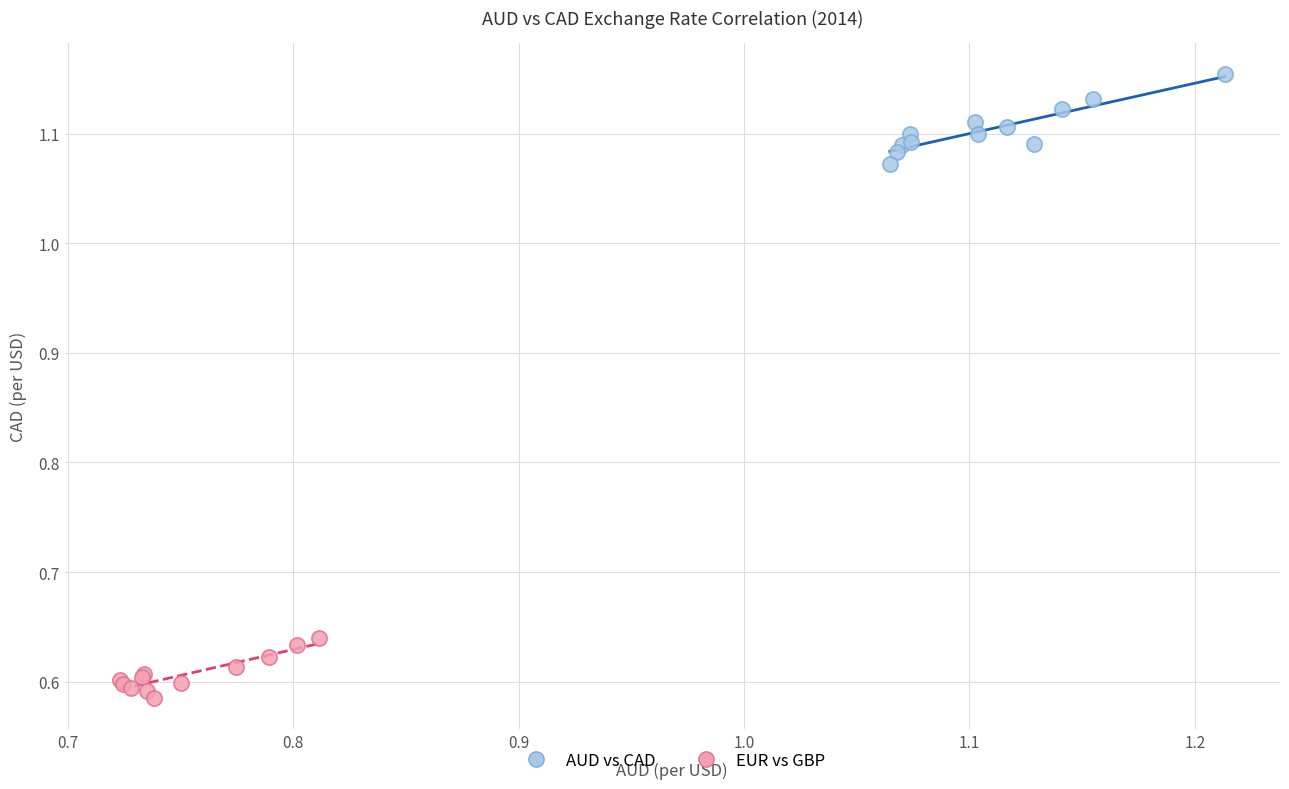

Which series has the widest spread of Y values?

AUD vs CAD